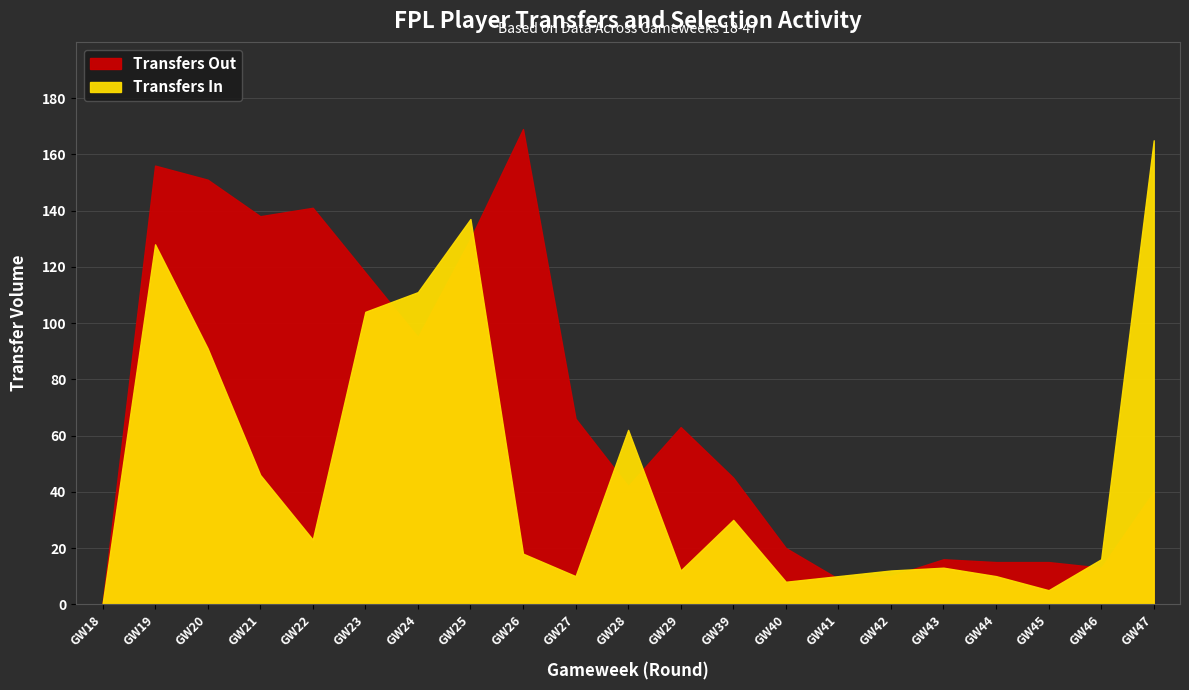

The Transfers Out series shows 20 at 40. True or false?

True